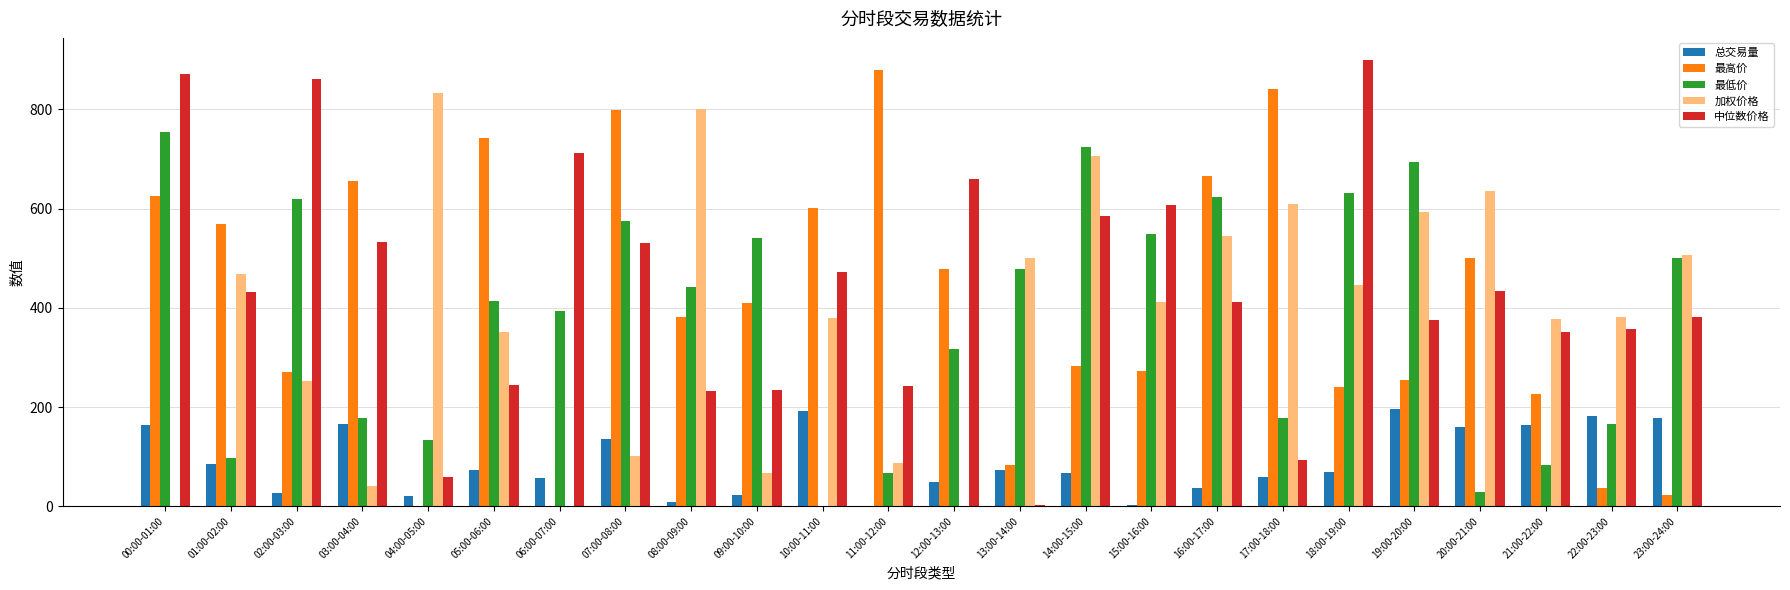

What is the total value across all series at 06:00-07:00?

1162.2